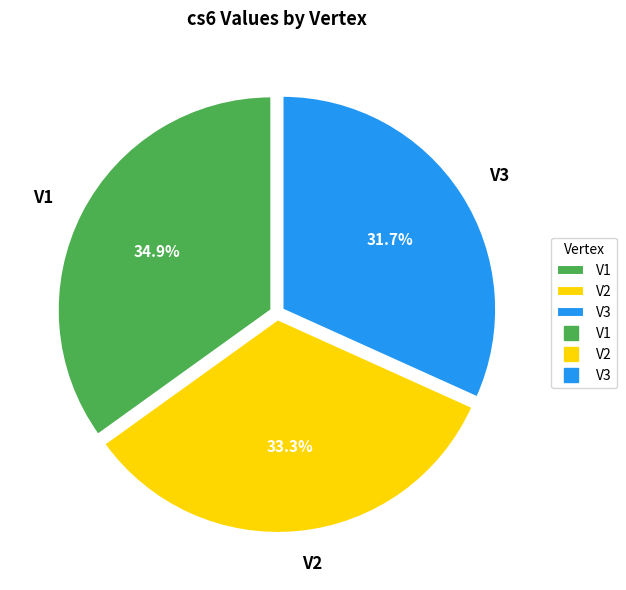

The V2 slice represents 43% of the pie. True or false?

False